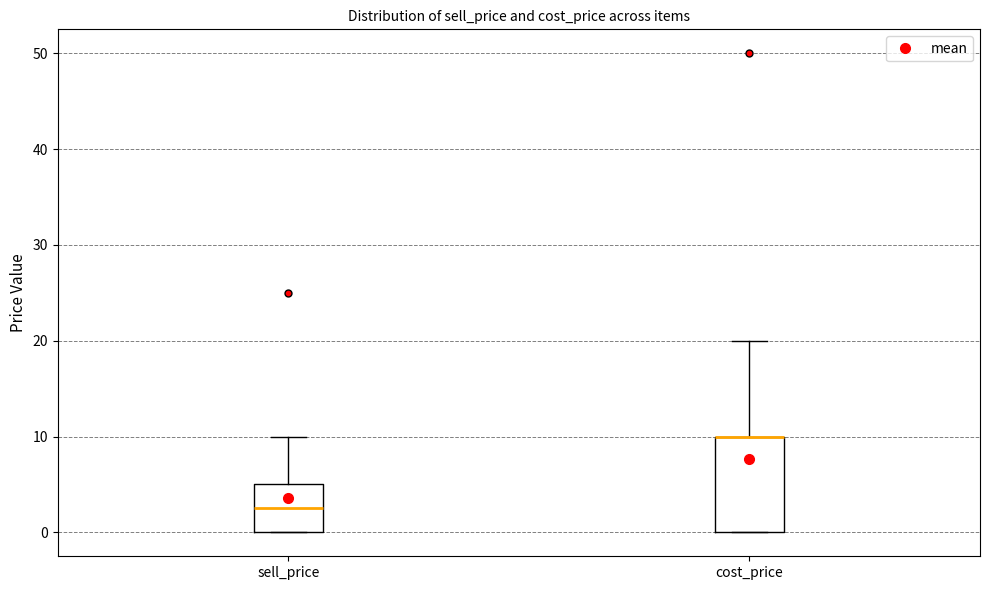

Comparing the boxes themselves (not the whiskers), which one is the tallest?

cost_price